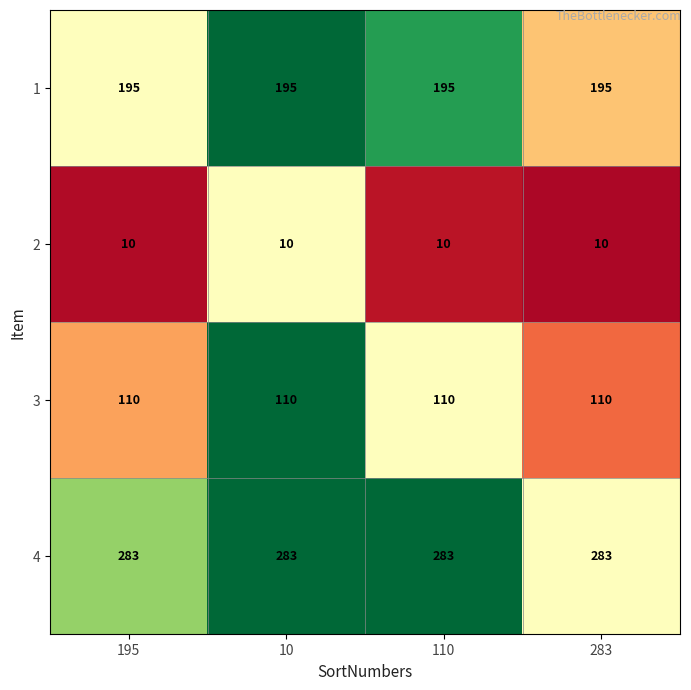

Rank the series by their average value, from lowest to highest.

2, 3, 1, 4